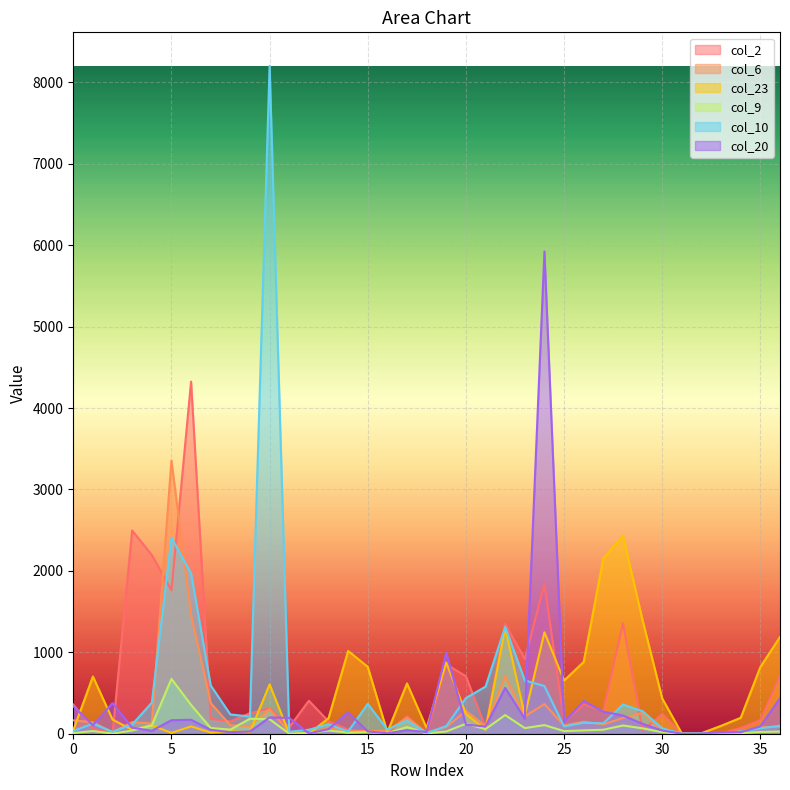

Rank the categories by col_6 value from lowest to highest.

31, 32, 33, 12, 18, 2, 11, 34, 14, 15, 30, 16, 13, 35, 19, 36, 21, 9, 25, 8, 27, 4, 1, 3, 26, 0, 17, 28, 23, 29, 20, 10, 24, 7, 22, 6, 5